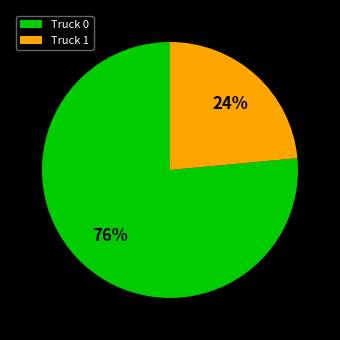

Is it true that Truck 1 is 24% of the pie?

True